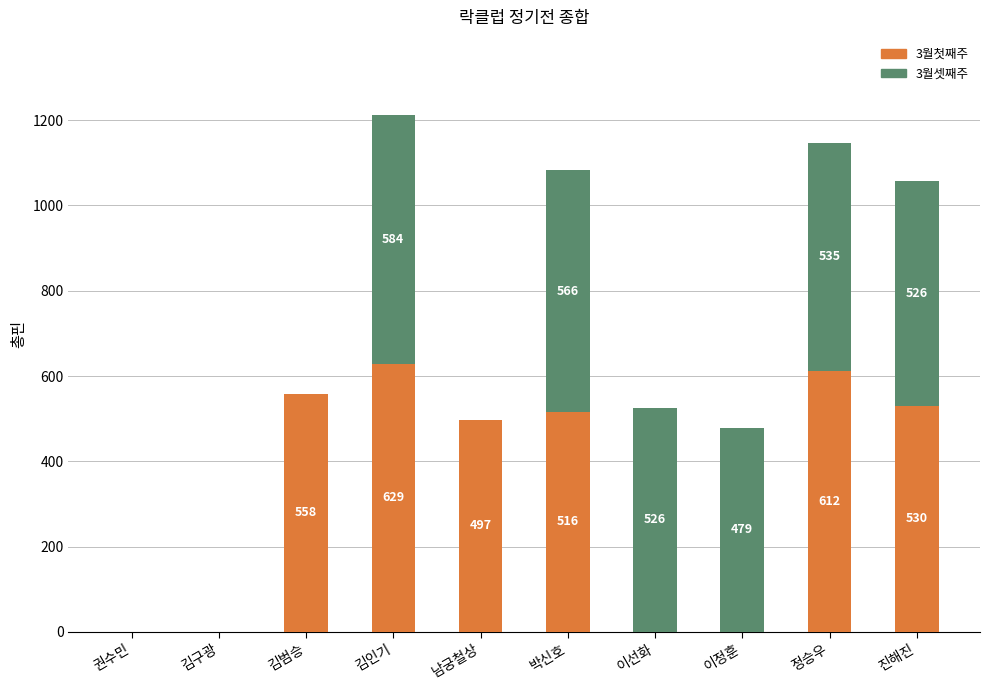

What is the maximum value for 3월첫째주?

629